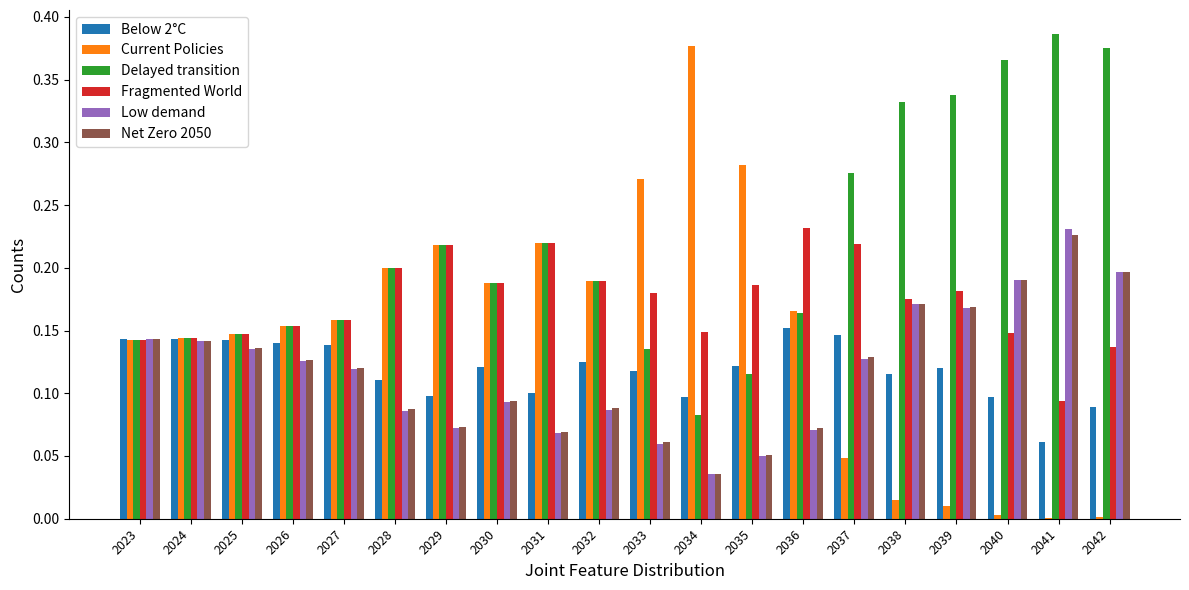

Which series has the largest range (max minus min)?

Current Policies